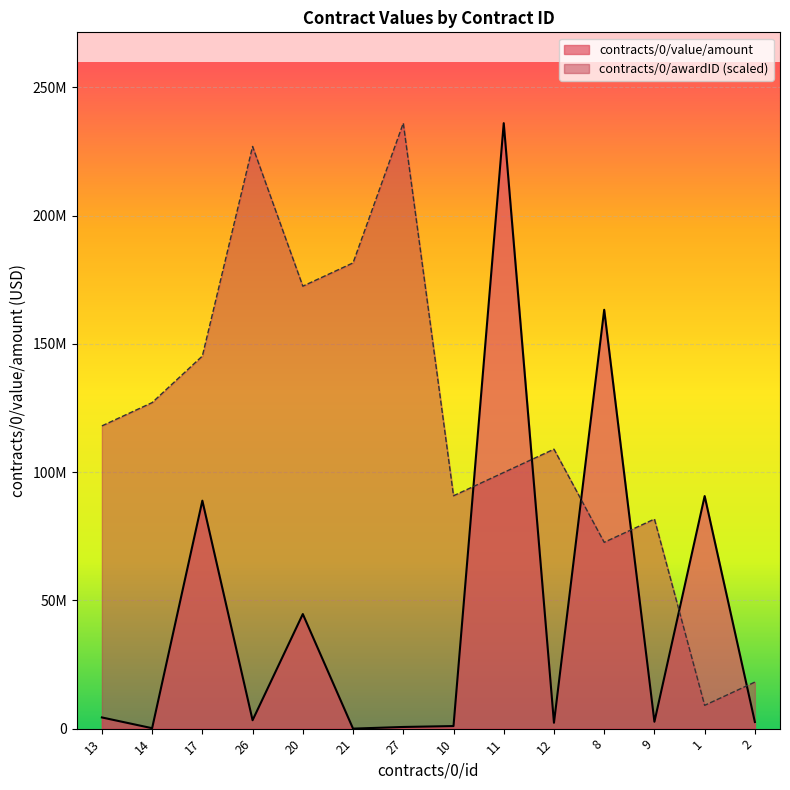

Is it true that contracts/0/awardID equals 108923076.9 at 12?

True